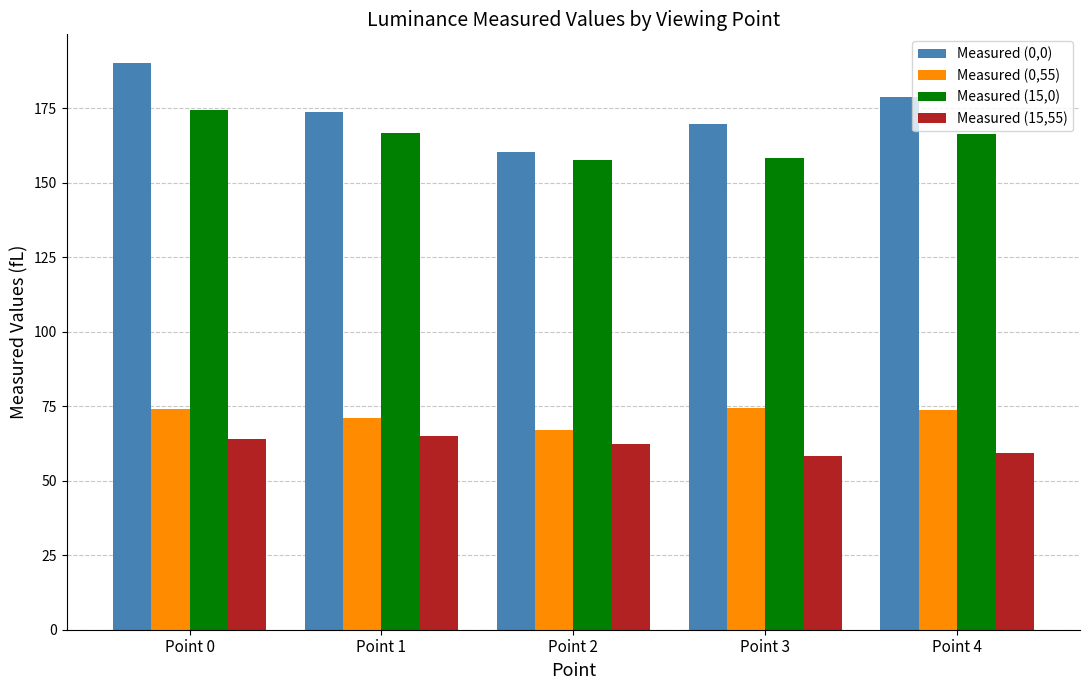

The value of Measured (0,0) at Point 0 is 84.9. True or false?

False